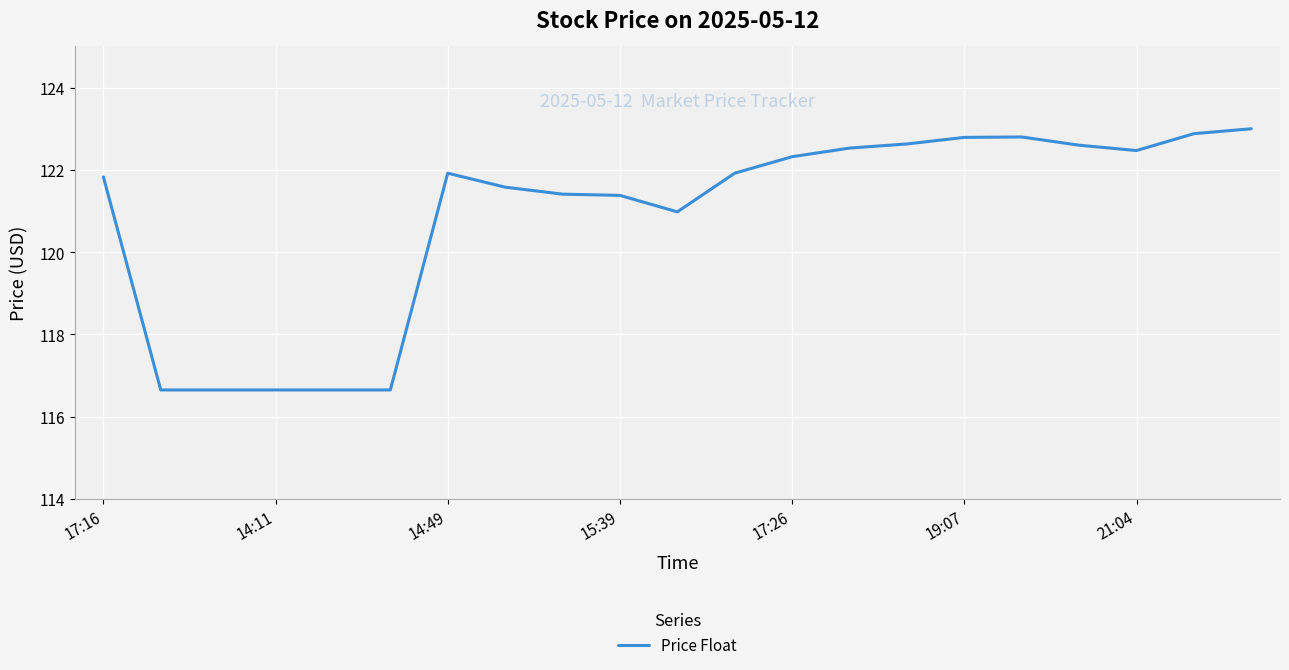

What is the minimum value shown in the chart?

116.7